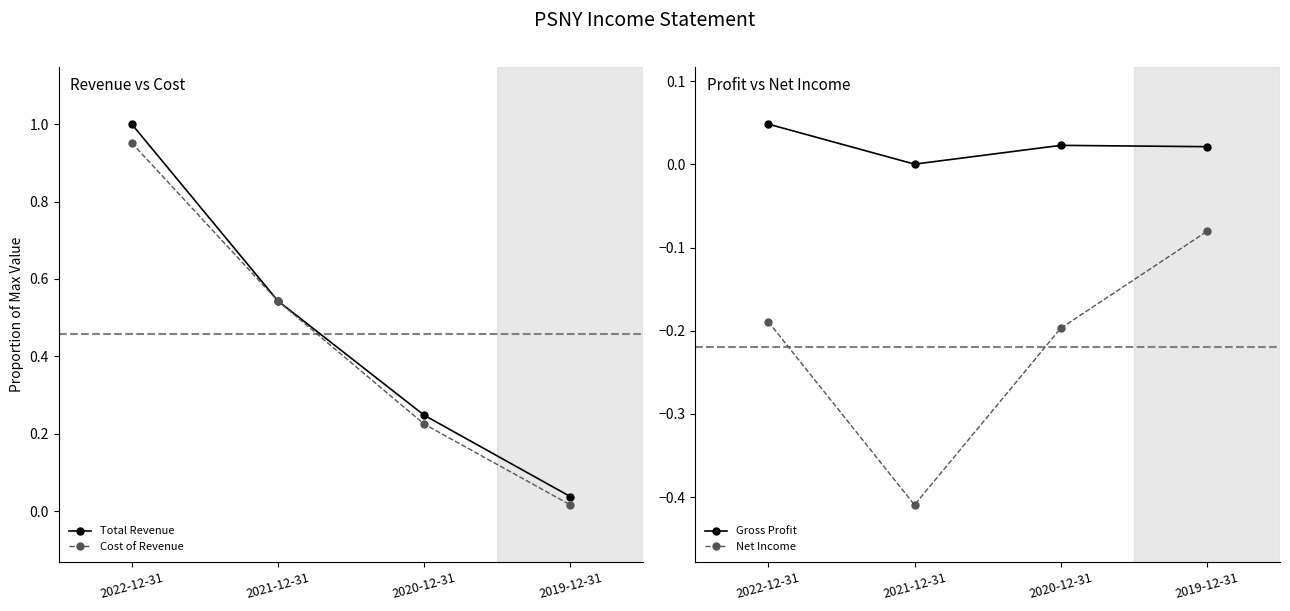

Which category has the lowest value in the Gross Profit series?

2021-12-31